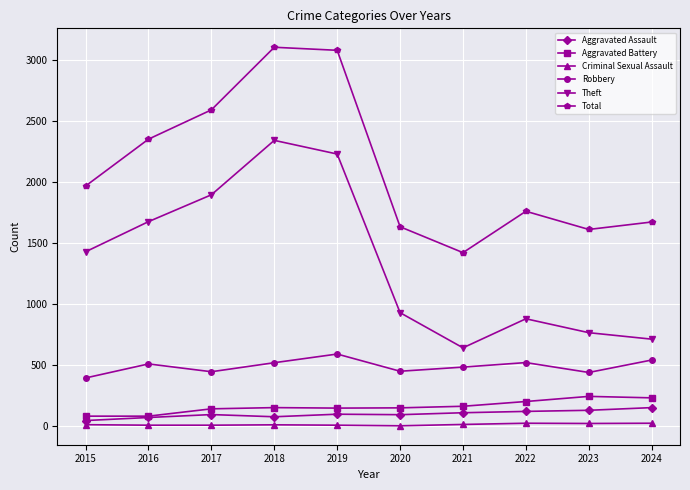

In Total, how many points are higher than both neighbors (excluding endpoints)?

2